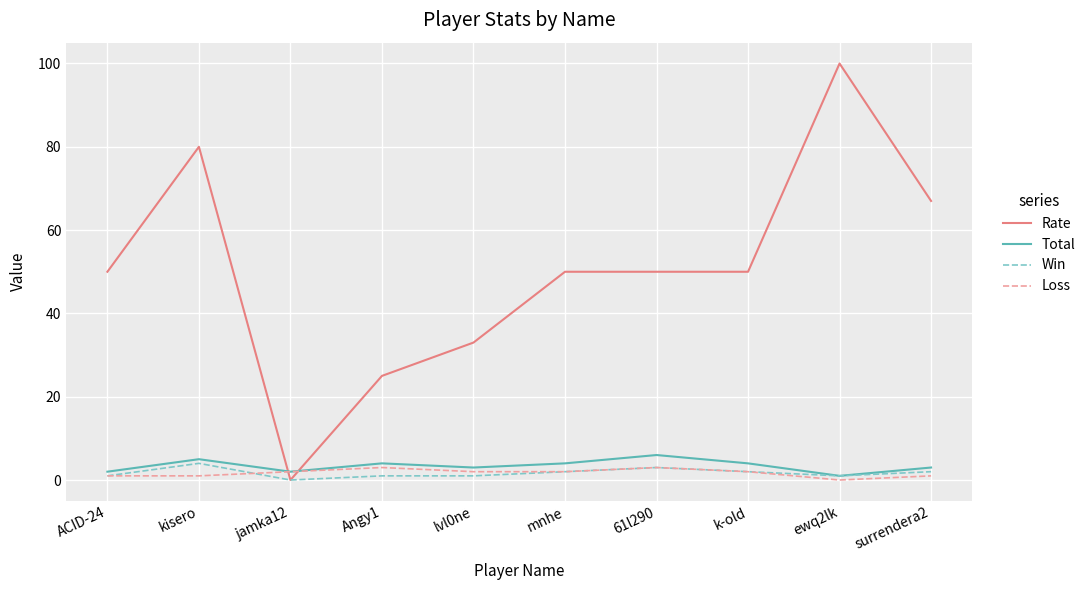

Which series has the largest range (max minus min)?

Rate